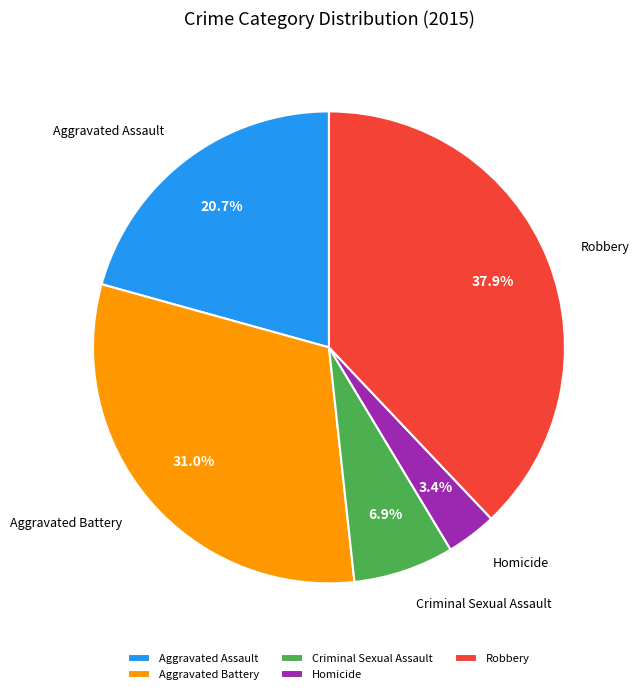

What is the ratio of the value at Aggravated Assault to the value at Aggravated Battery?

0.7